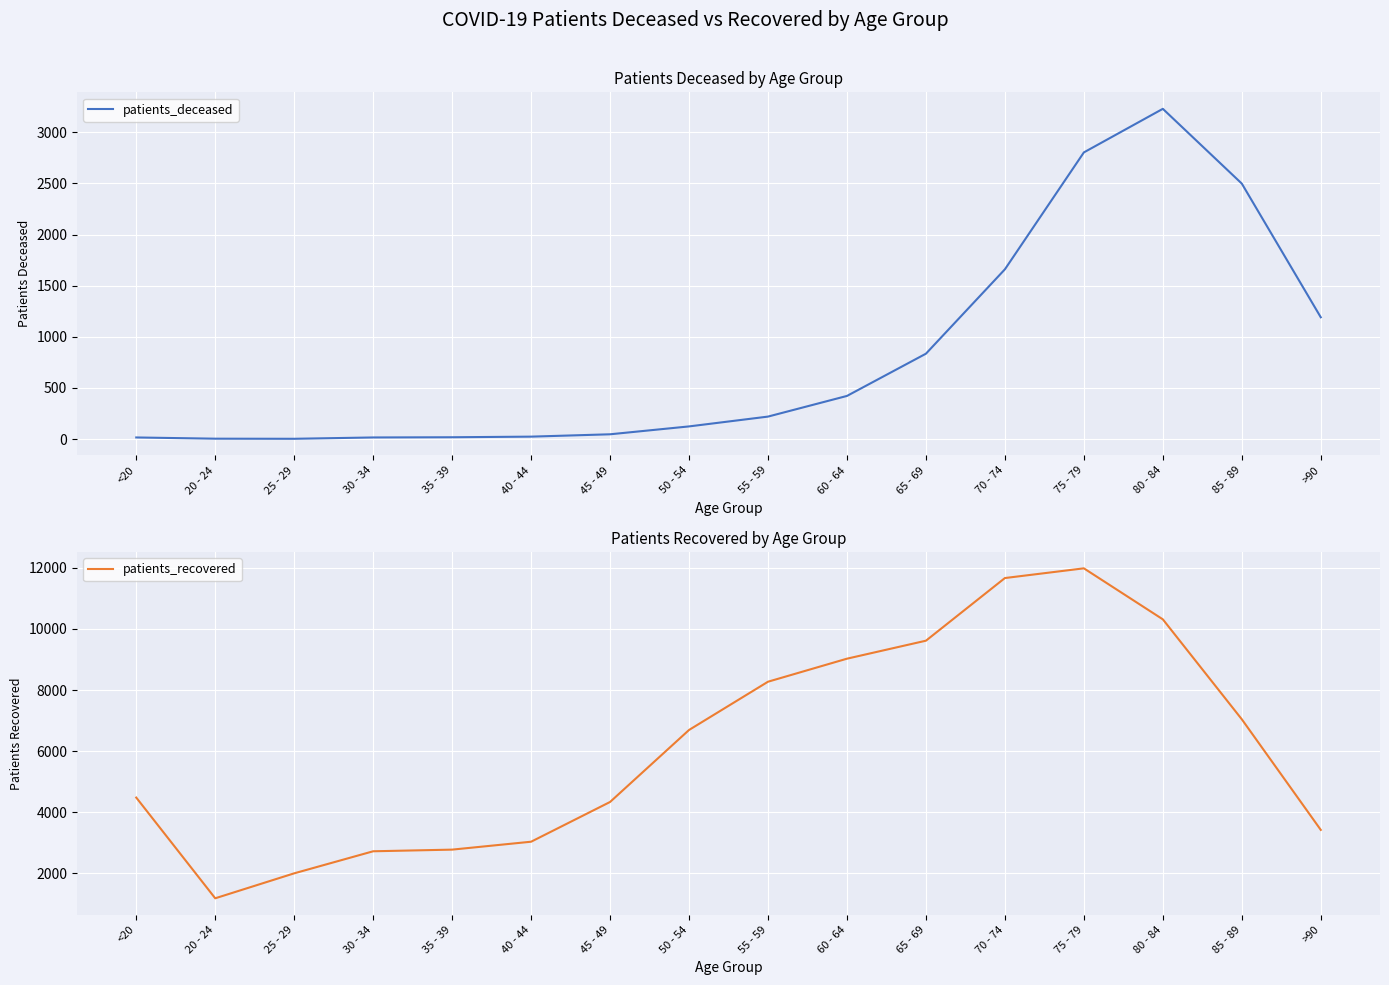

What is the label of the 4th point from the left?

30 - 34